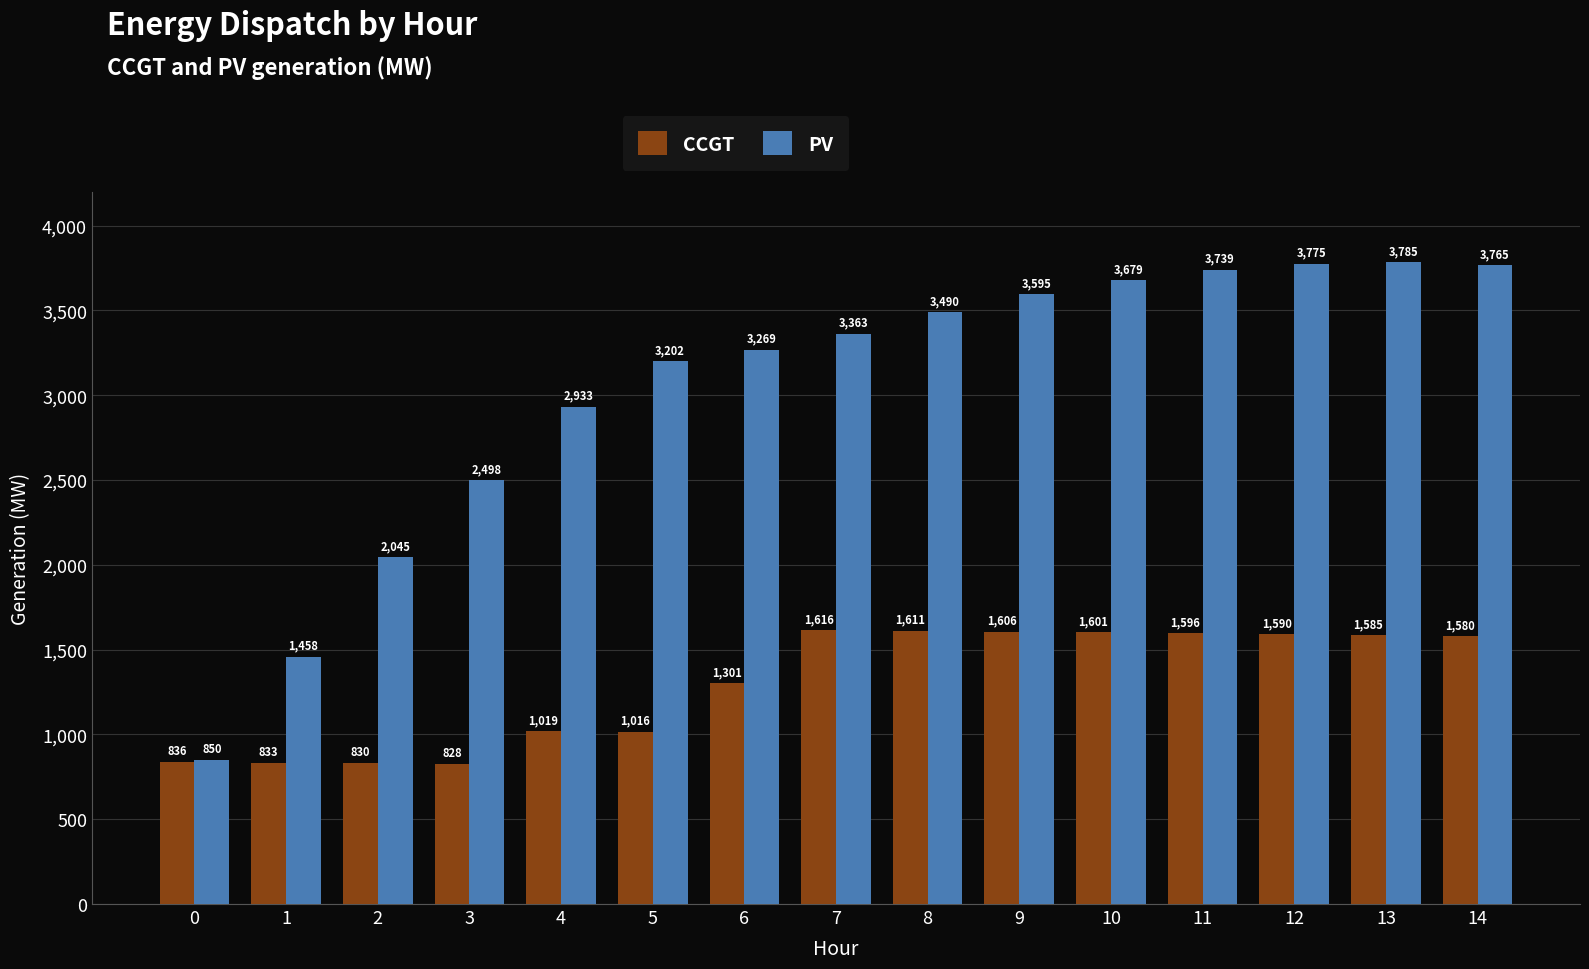

What is the value of the CCGT bar at the 10th from the left?

1606